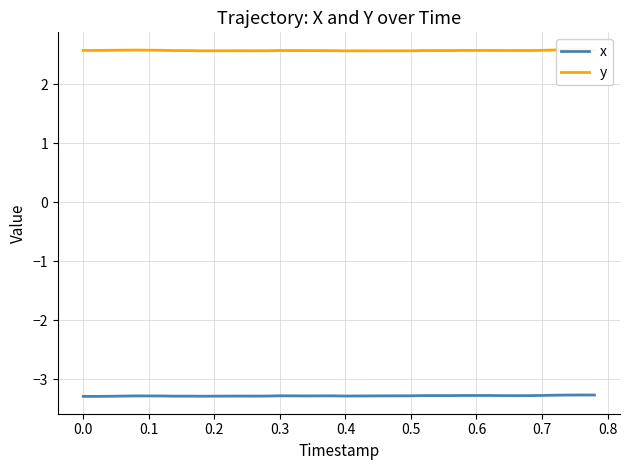

The x series shows -3.3 at 0.4. True or false?

True